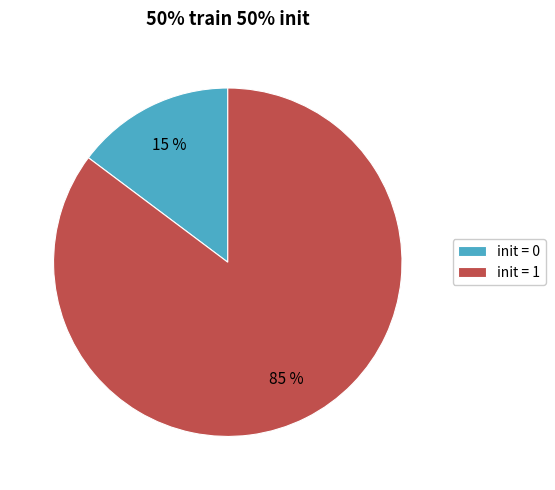

Which has a higher value, init = 1 or init = 0?

init = 1